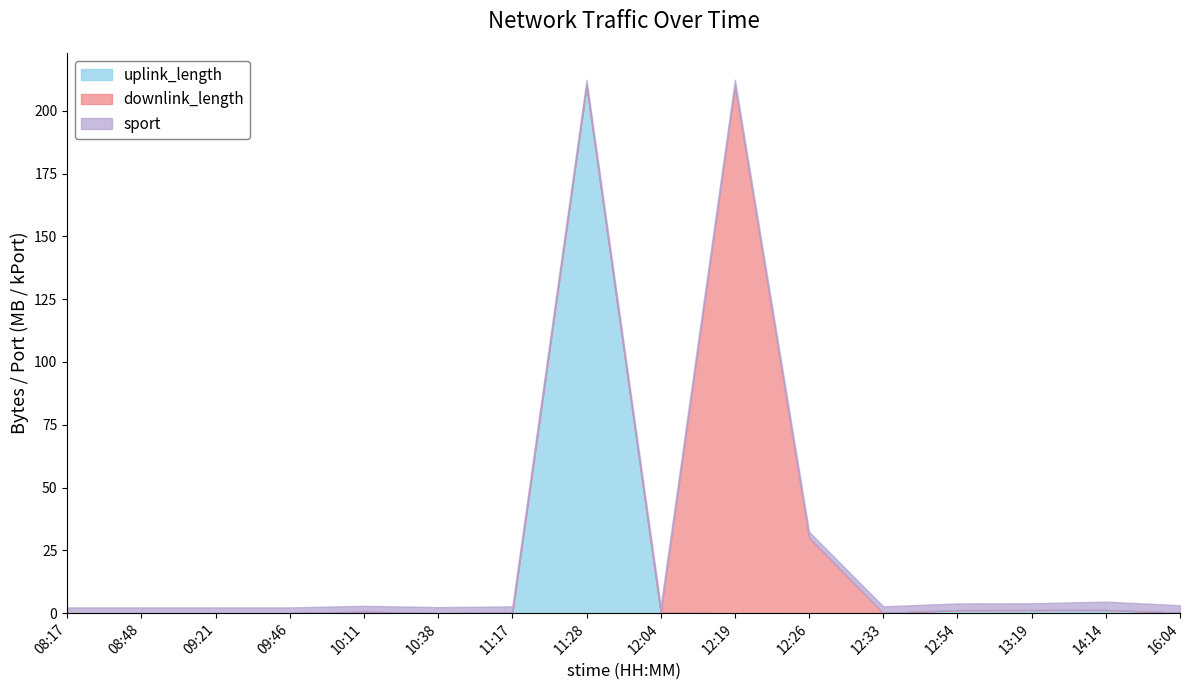

How many times do downlink_length and uplink_length cross each other?

5